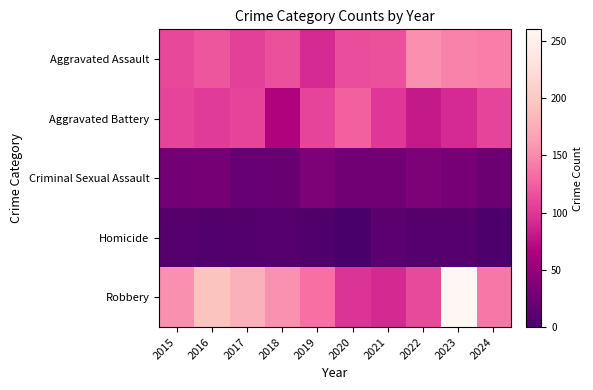

Count the number of categories in the chart.

10